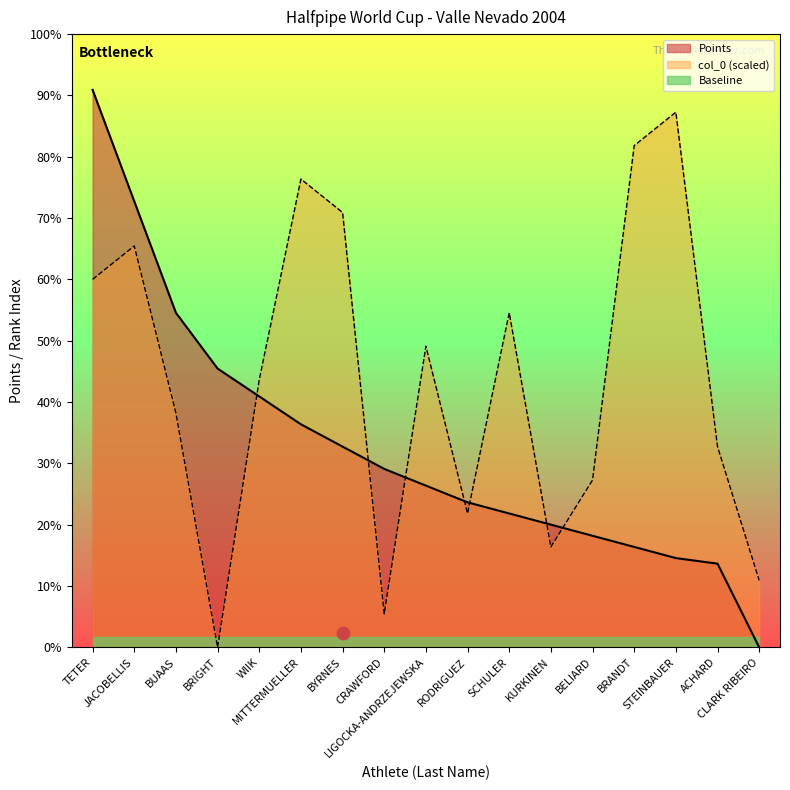

What is the total value across all series at TETER?

1660